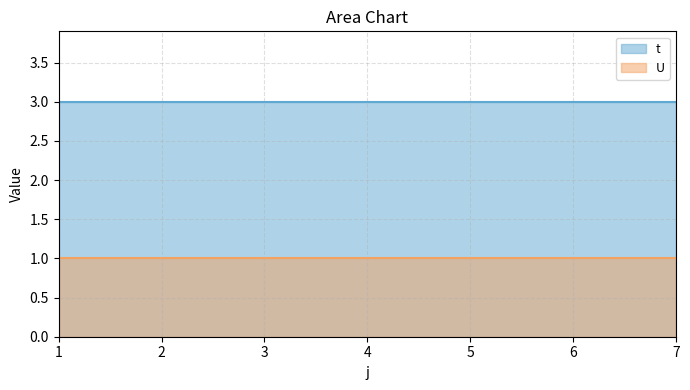

Rank the categories by U value from lowest to highest.

1, 2, 3, 4, 5, 6, 7